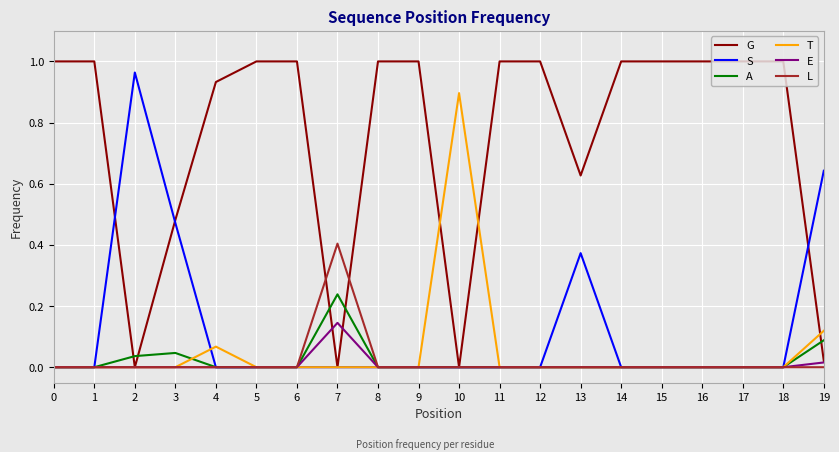

True or false: A has a value of 0.0 at 11.

True